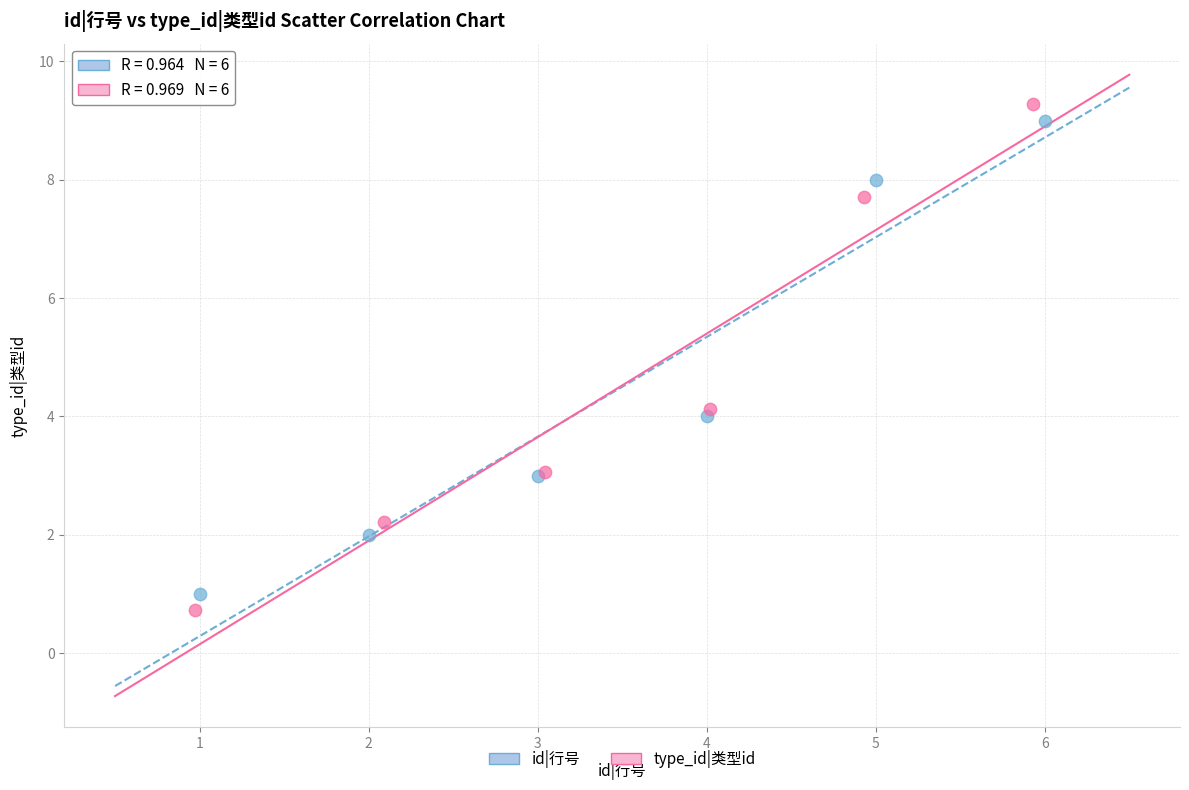

Which series reaches the maximum Y coordinate?

type_id|类型id